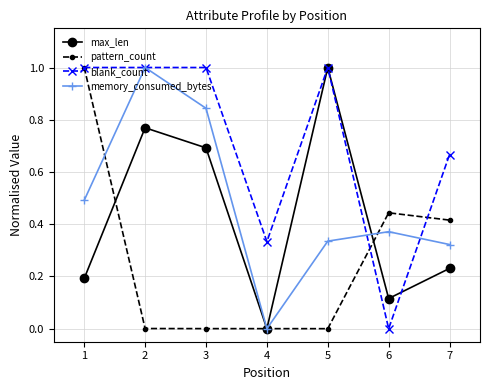

How many positive values does the max_len series have?

6